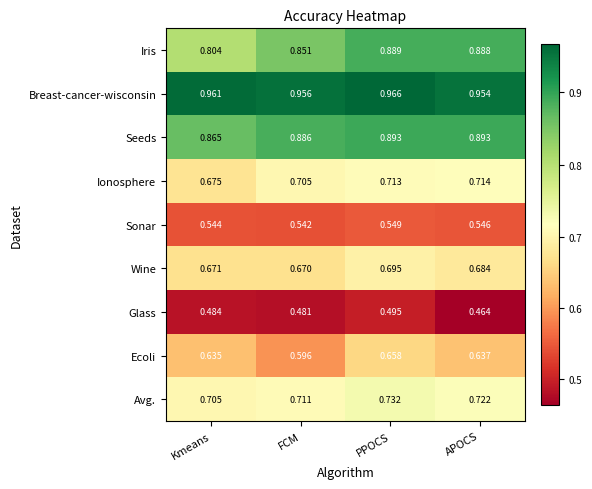

At which label is Ionosphere closest to 0?

Kmeans